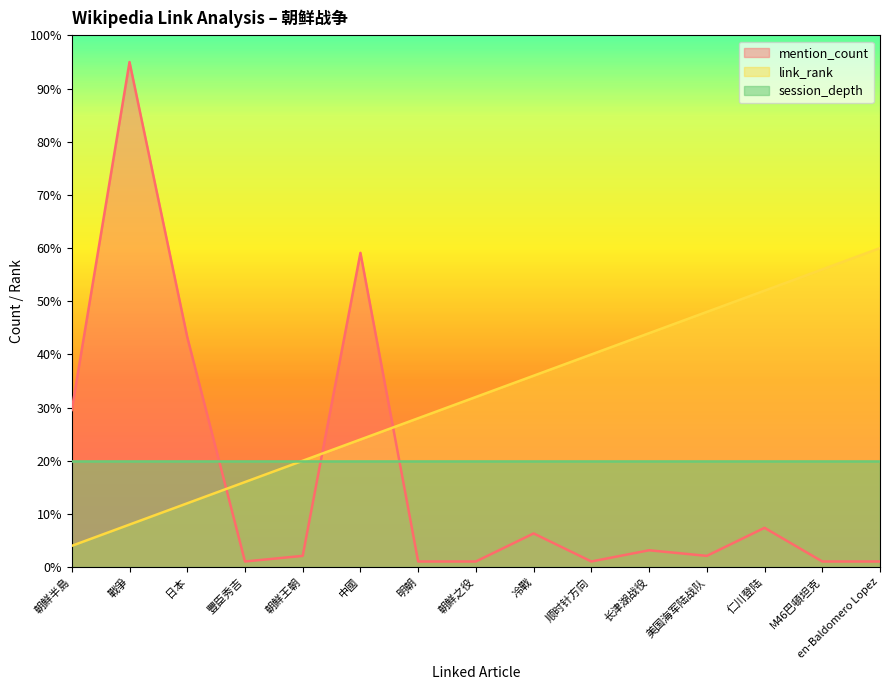

Between which two adjacent categories do mention_count and link_rank first intersect?

日本 and 豐臣秀吉